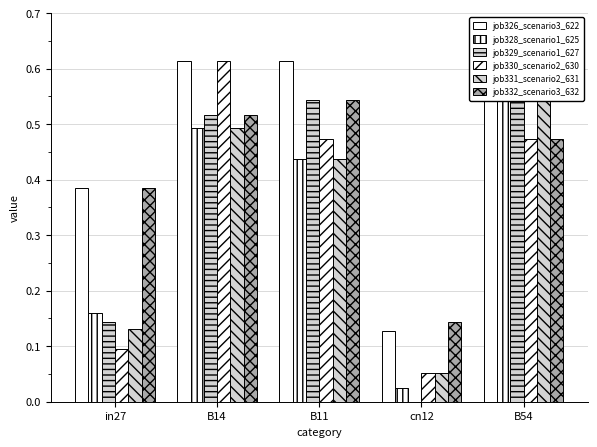

Between in27 and B14, which series saw the biggest shift?

job330_scenario2_630